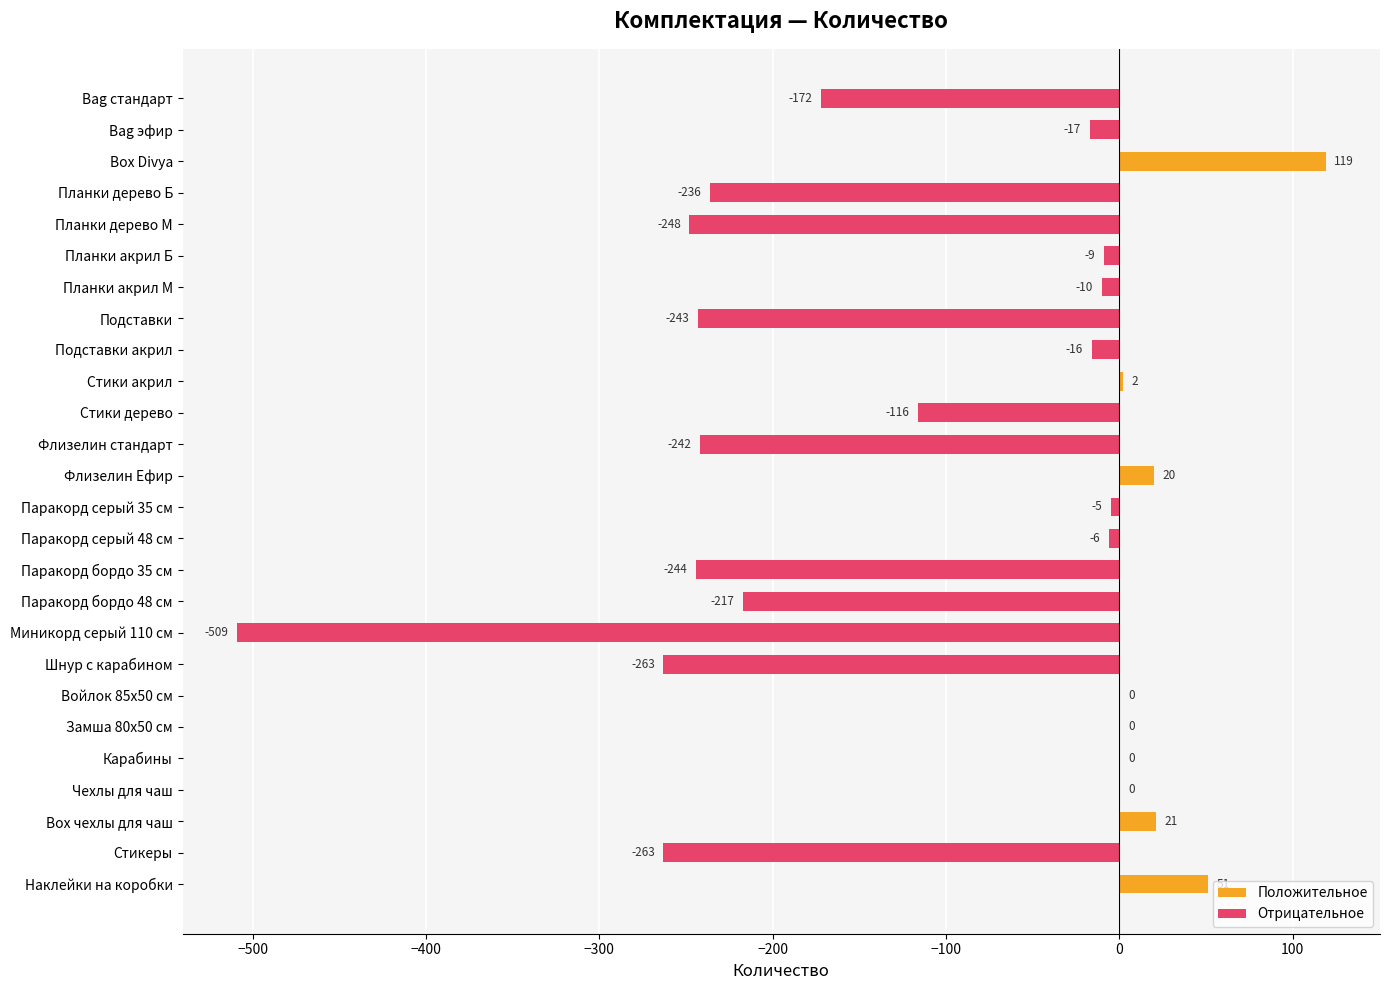

At which label is the value closest to -195?

Паракорд бордо 48 см